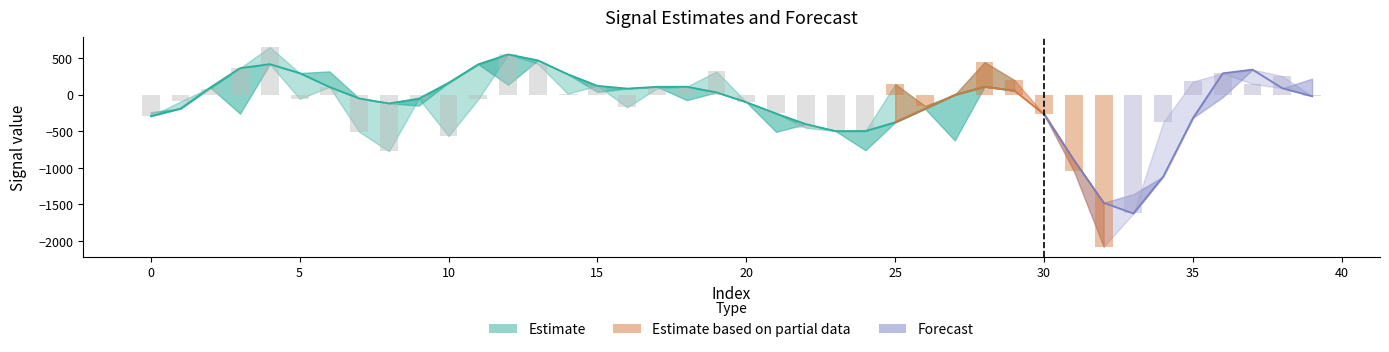

What is the smallest value displayed?

-2081.1